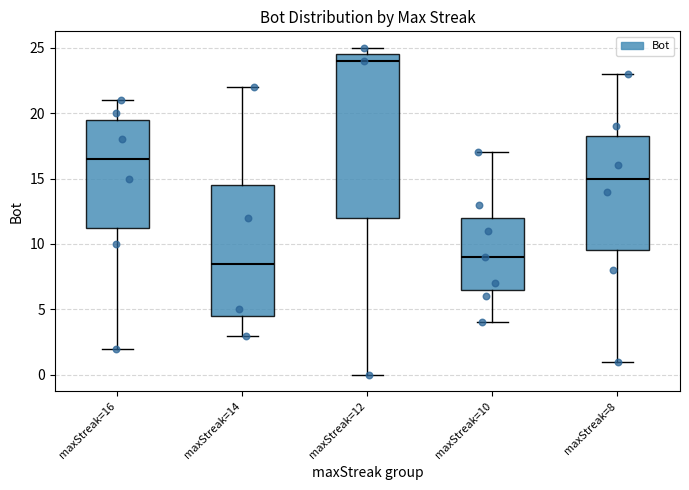

Where does the lower whisker of the box for maxStreak=14 end on the y-axis? The values are not printed on the chart, so give them approximately, as read against the axis.

3.0